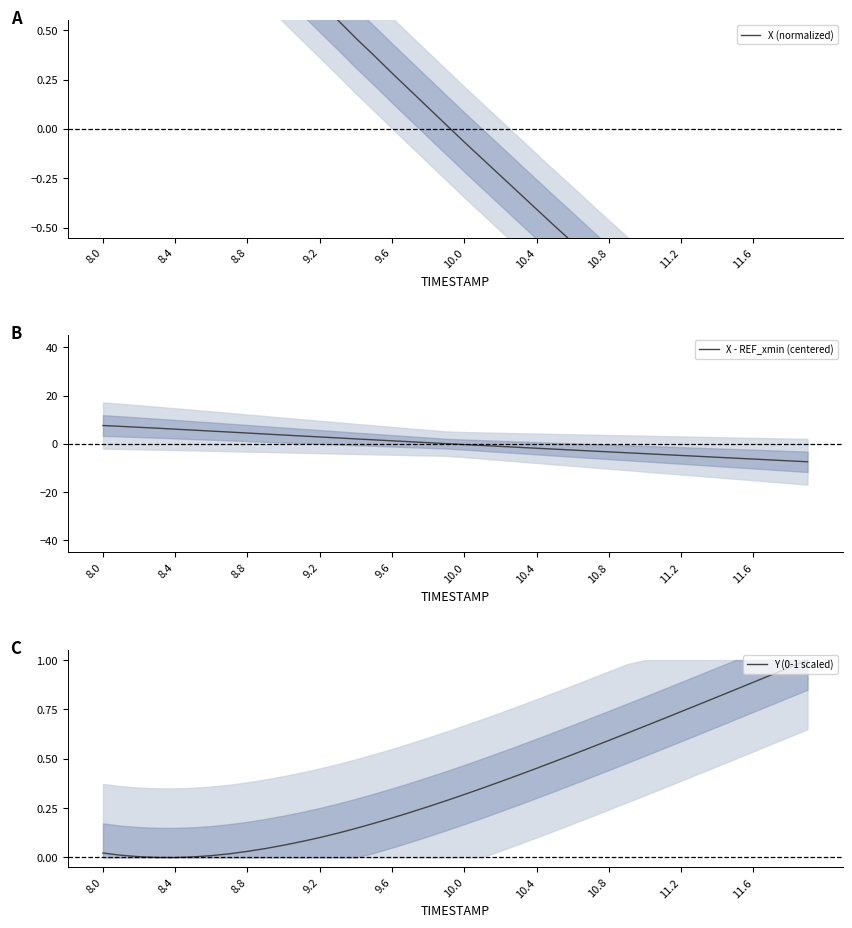

What is the greatest value displayed?

7.6